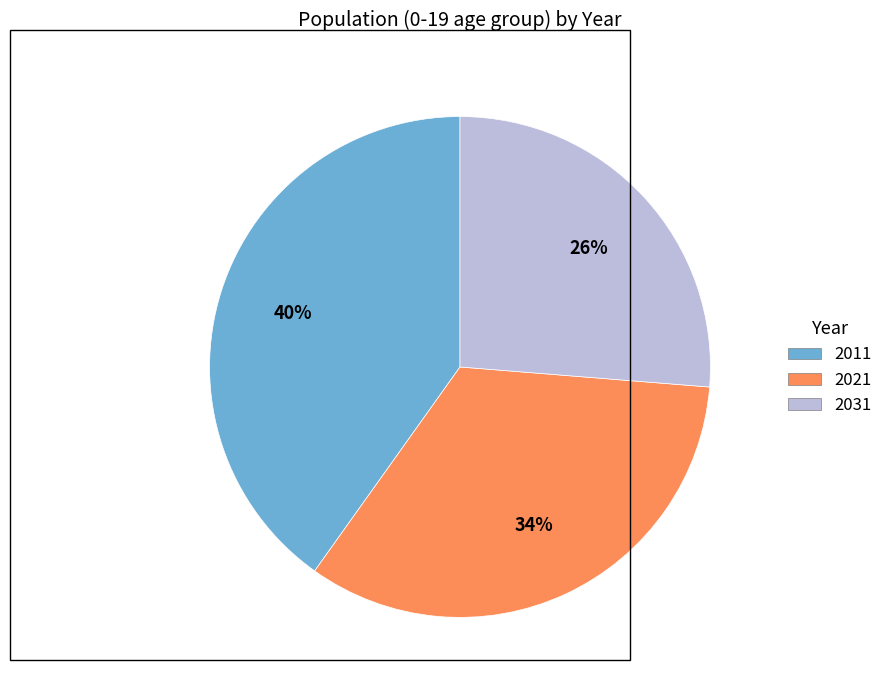

Rank the categories by value from highest to lowest.

2011, 2021, 2031